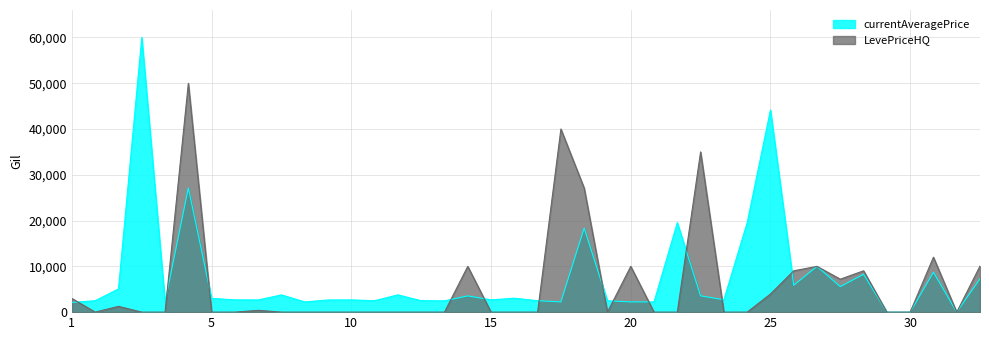

List the series in order of their peak value, highest first.

currentAveragePrice, LevePriceHQ